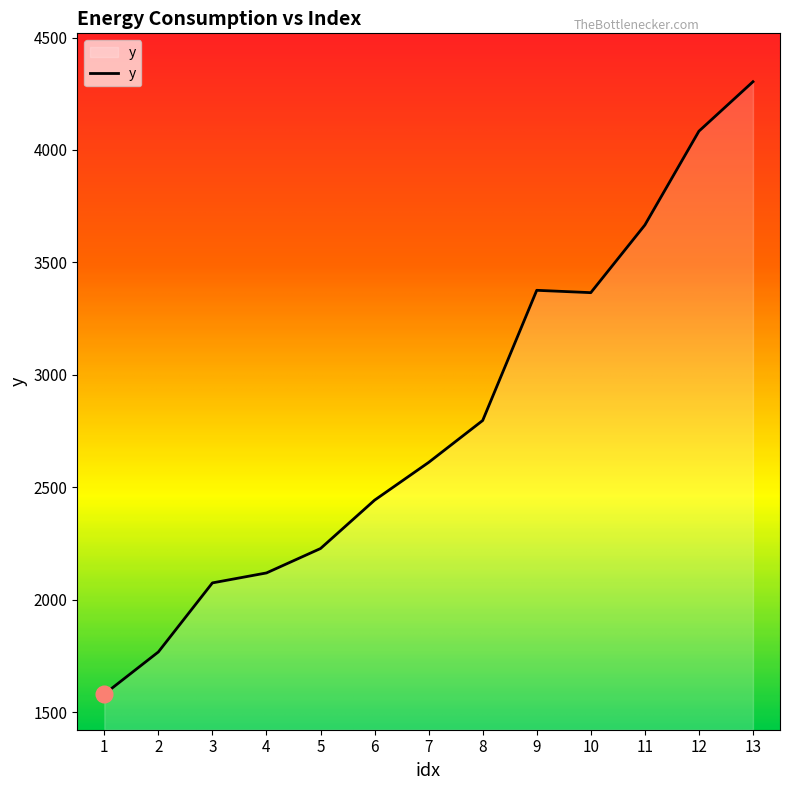

What is the greatest value displayed?

4303.4